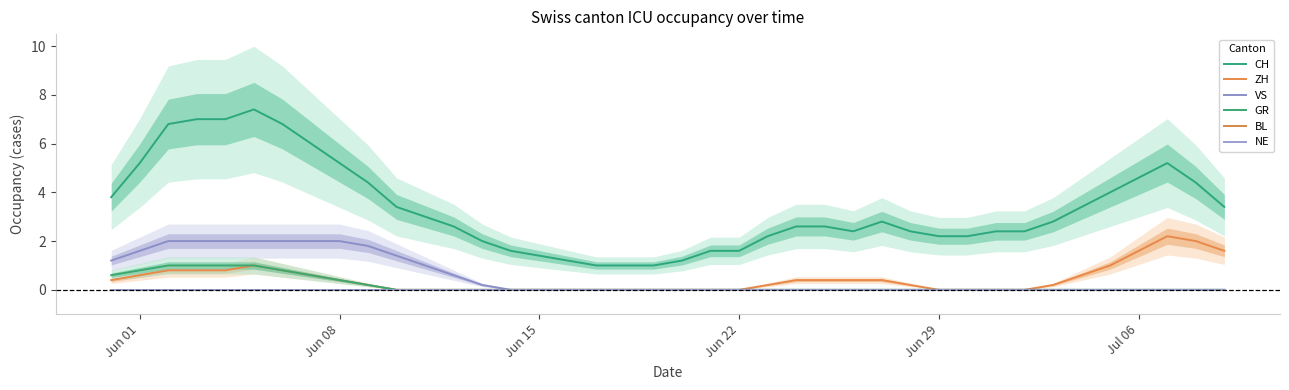

What is the greatest value displayed?

7.4